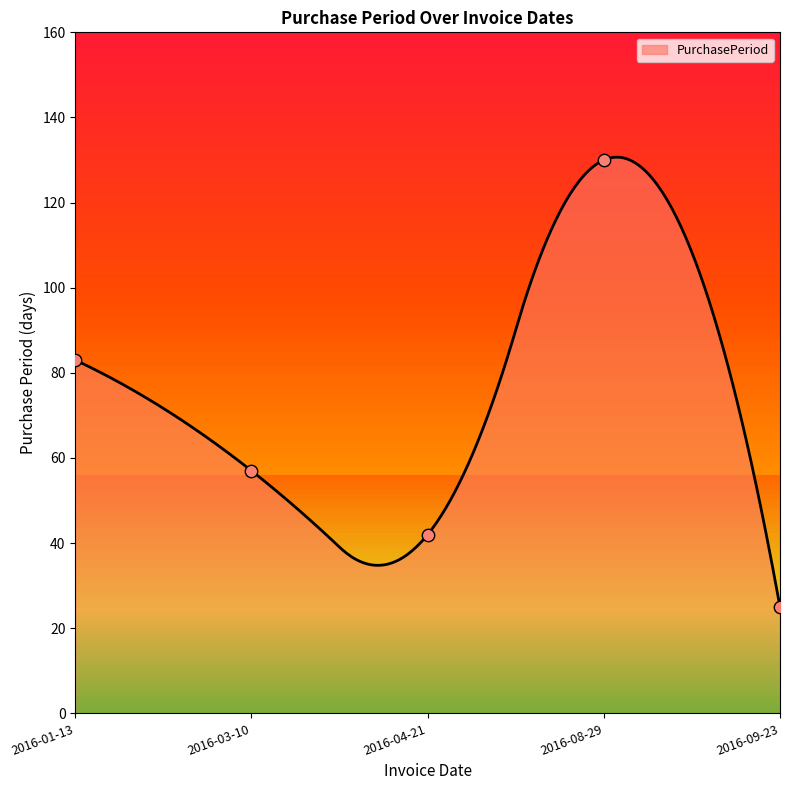

What is the change in value from 2016-03-10 to 2016-09-23?

-32